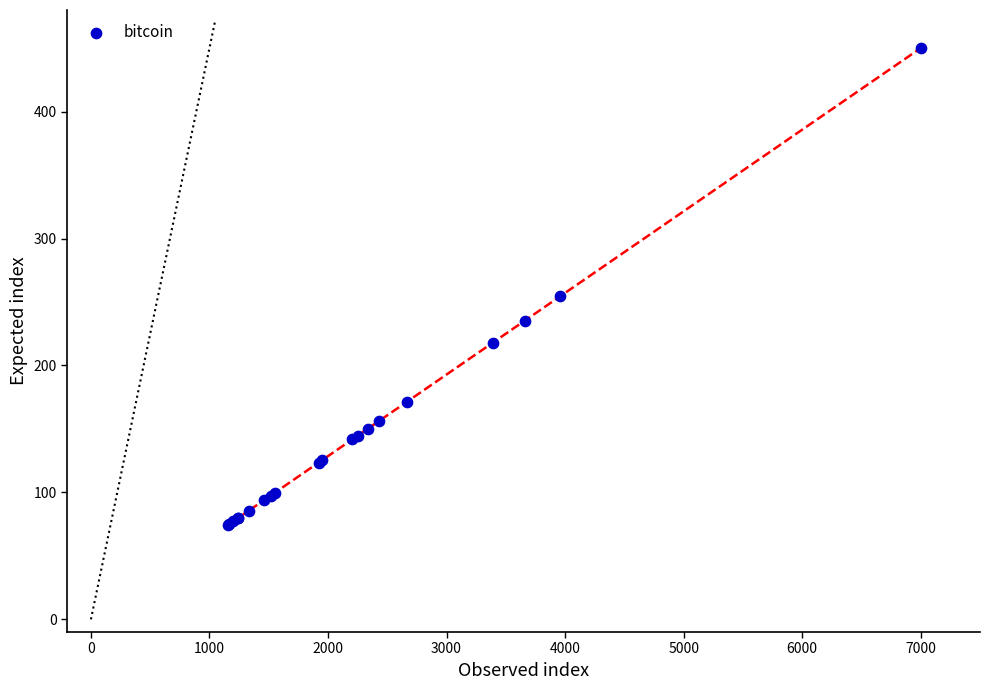

What Y value in the scatter plot is closest to 262?

254.5